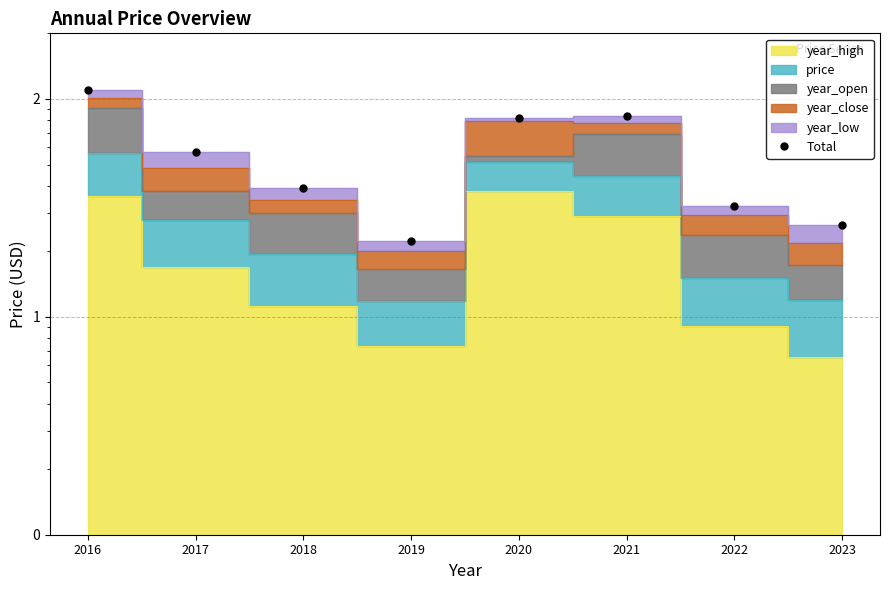

Rank the categories by value from lowest to highest.

2019, 2023, 2022, 2018, 2017, 2020, 2021, 2016